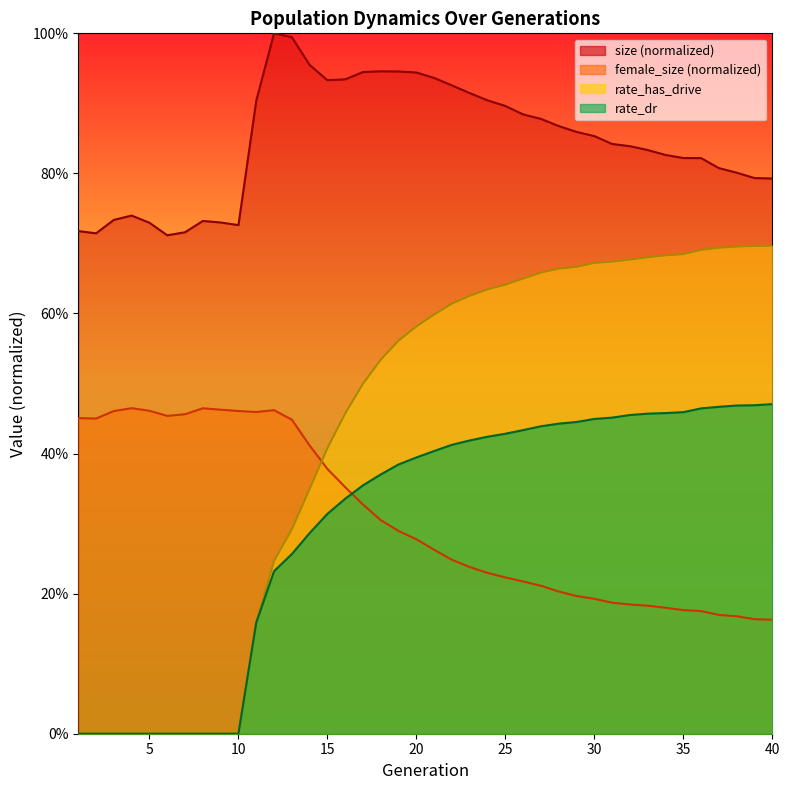

What is the sum of all female_size values?

12.3